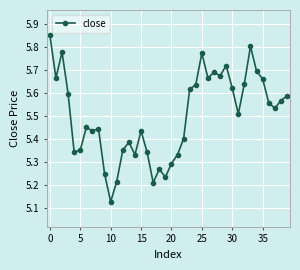

True or false: the data has more than 0 interior local peaks.

True